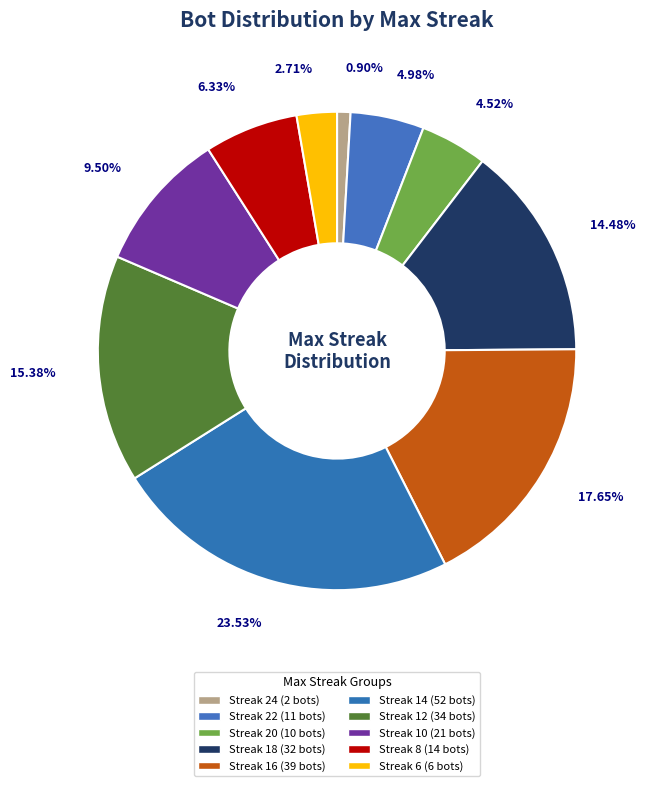

How many segments does this pie chart have?

10